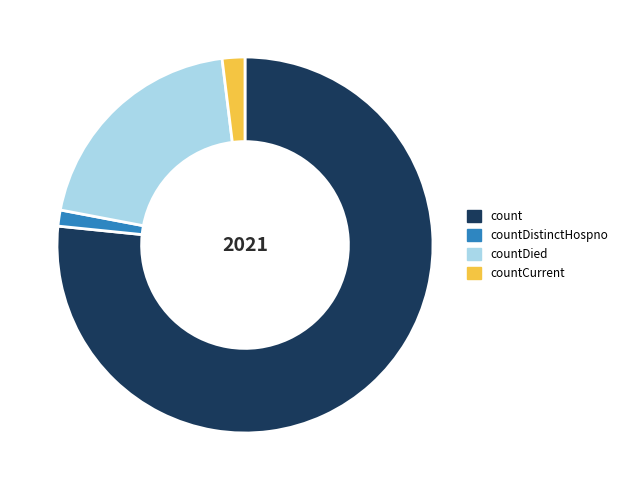

The countDied slice represents 31% of the pie. True or false?

False